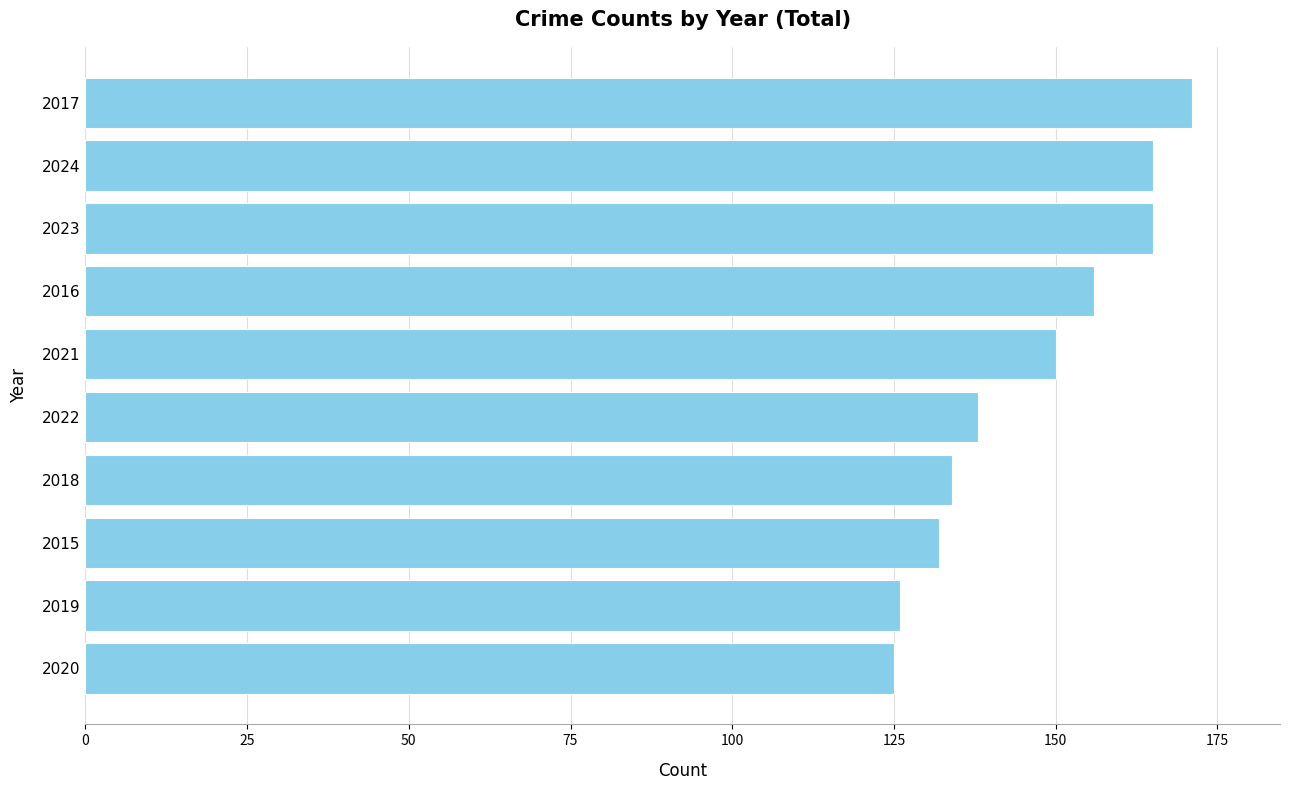

Is it true that the value at 2022 is 191?

False